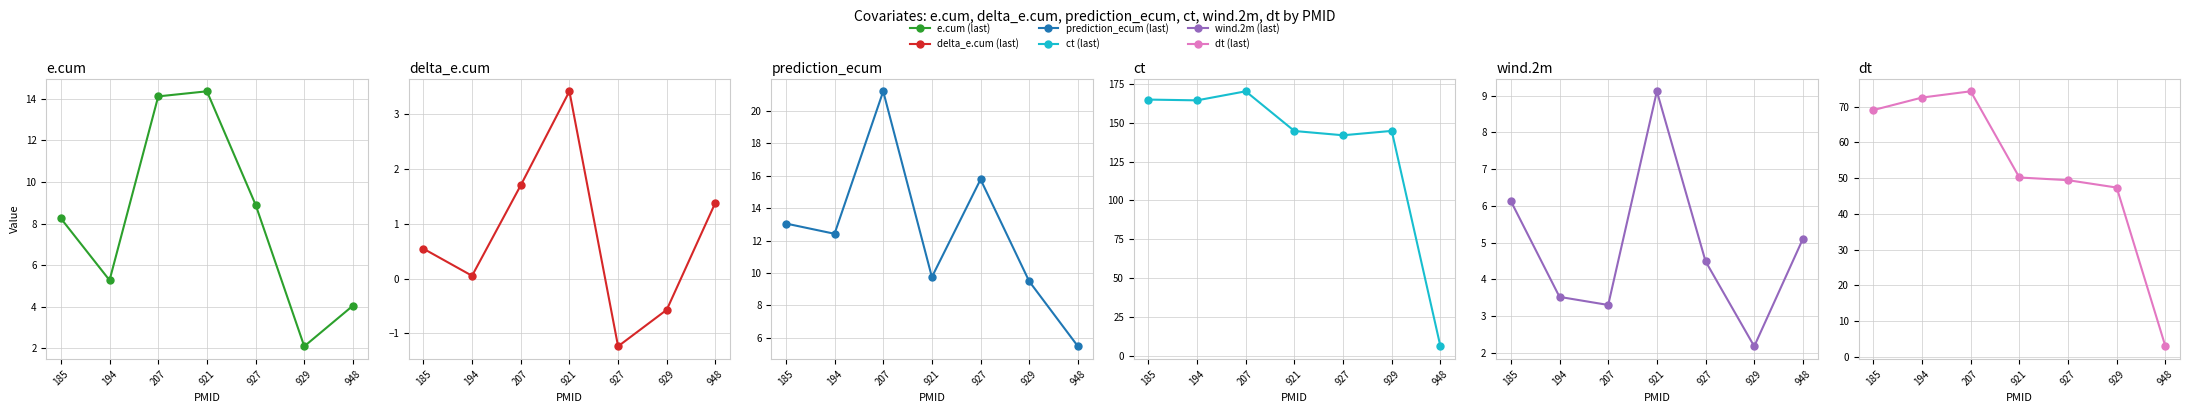

What is the difference between the second highest and minimum values in the ct (last) series?

159.0